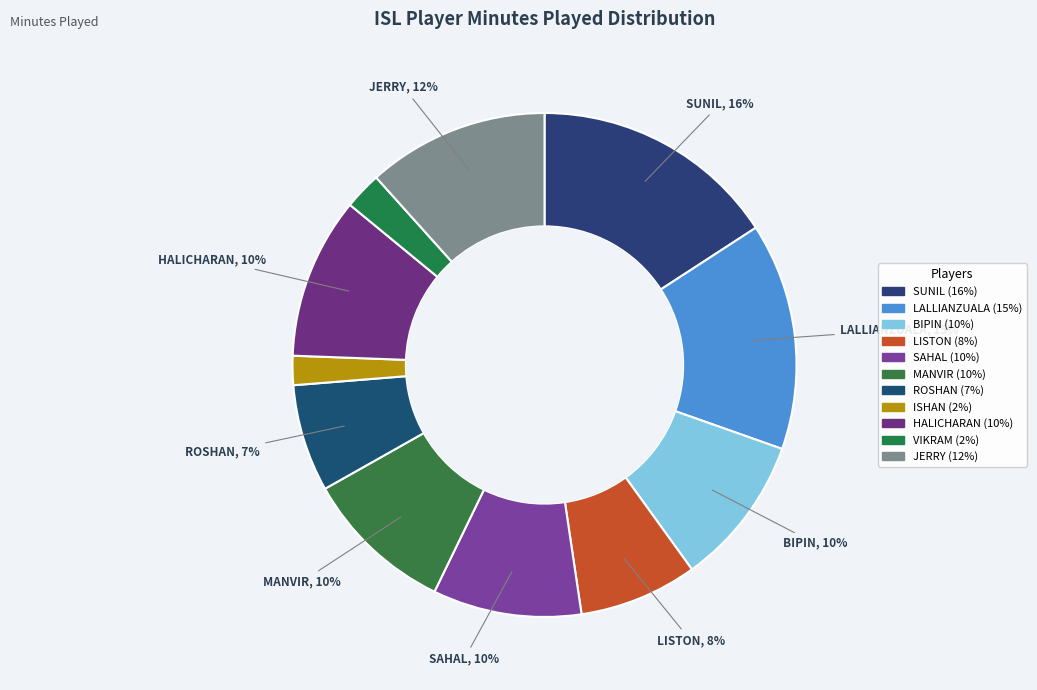

Is there a majority slice in this chart?

No